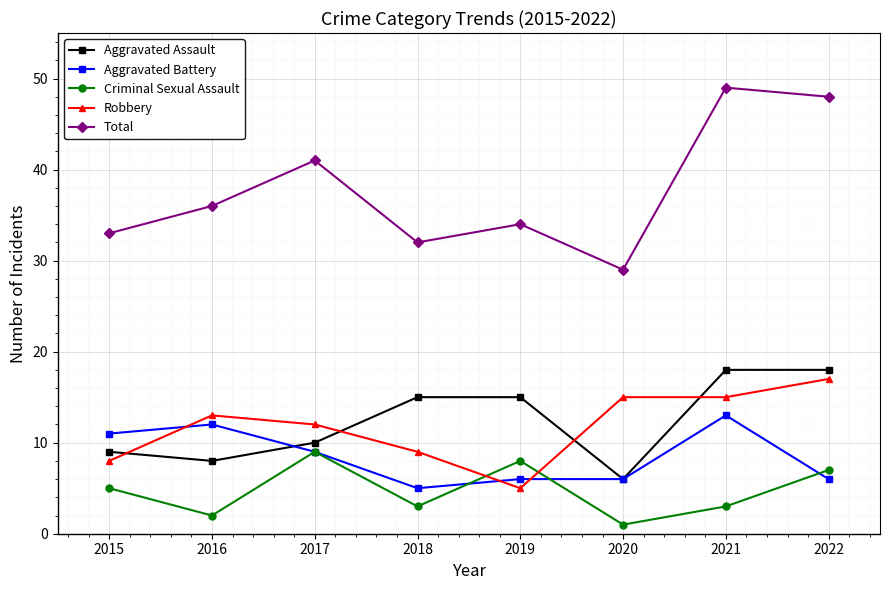

Where is the first local minimum for Aggravated Battery?

2018